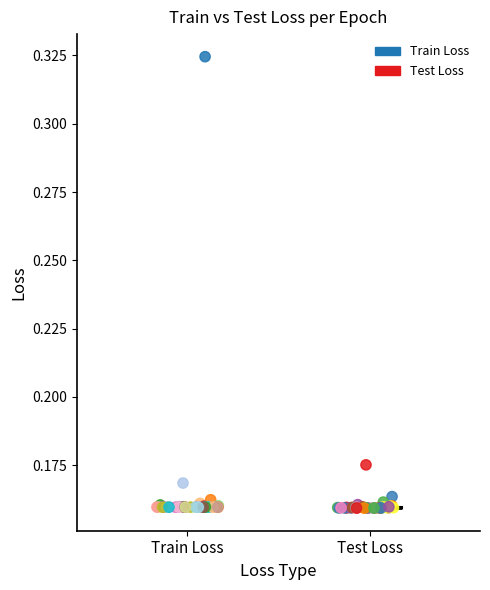

Which series has the widest spread of Y values?

Train Loss